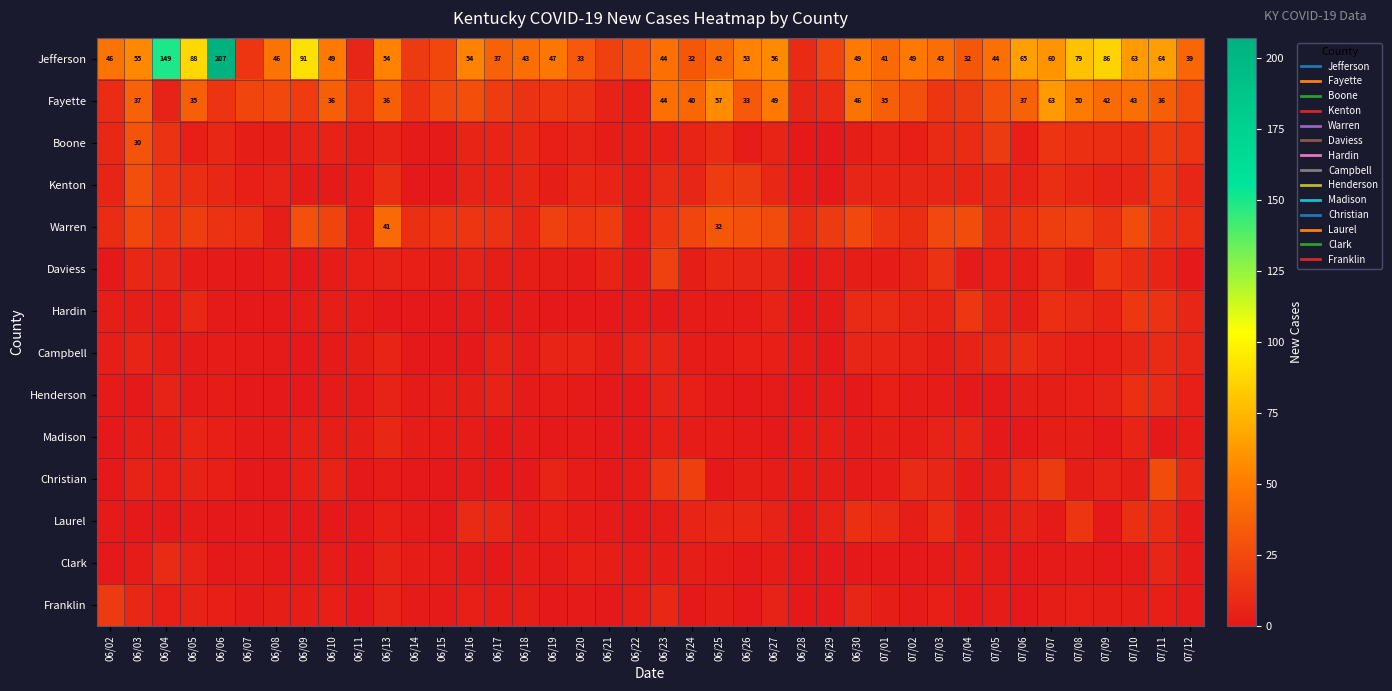

The value of Jefferson at 07/07 is 60. True or false?

True